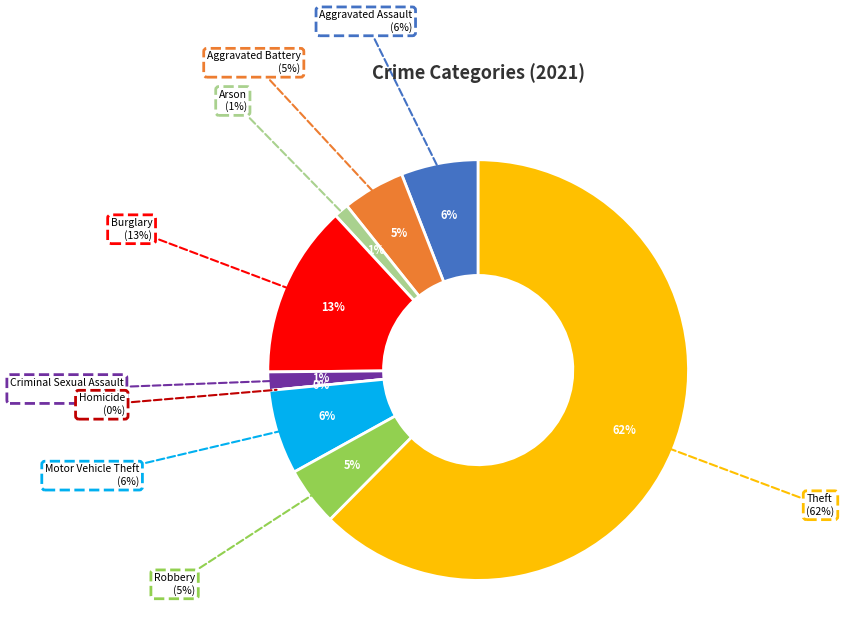

Count the number of slices in the pie.

9